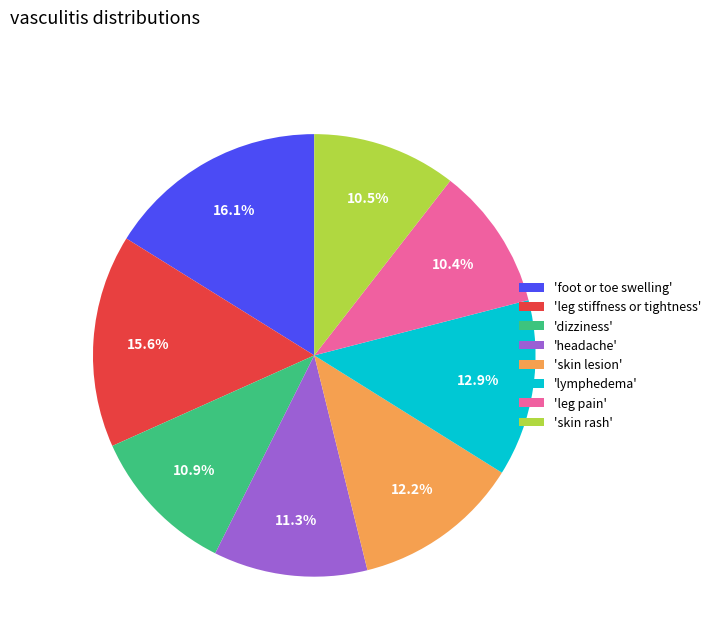

Is there a majority slice in this chart?

No